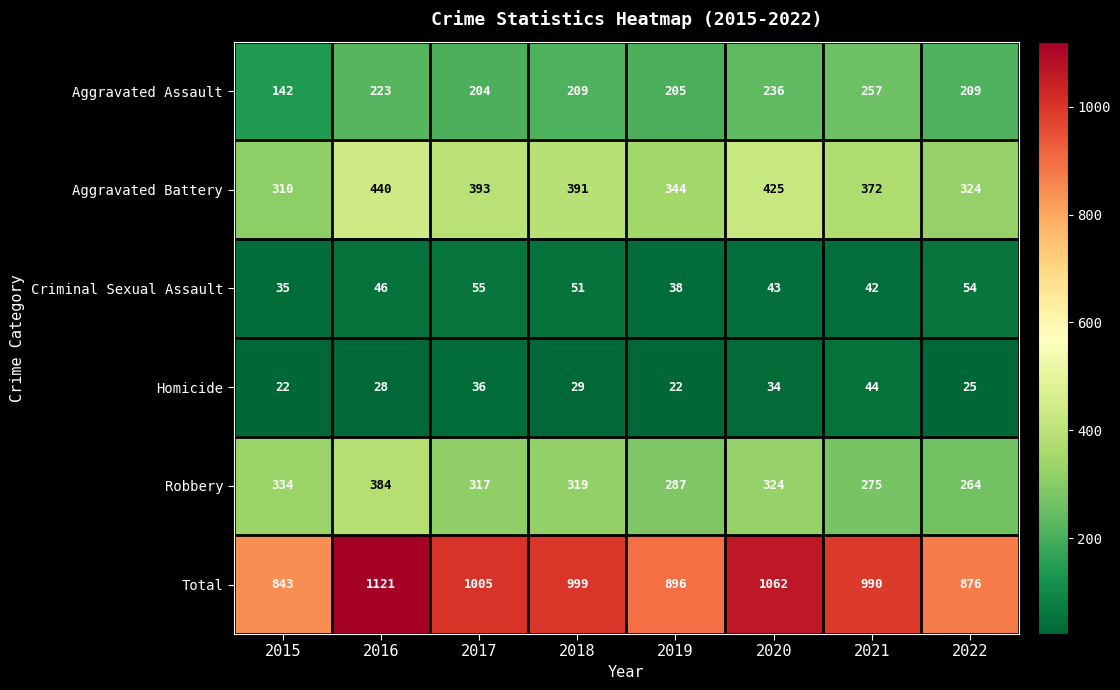

Rank the series by their maximum value, from highest to lowest.

Total, Aggravated Battery, Robbery, Aggravated Assault, Criminal Sexual Assault, Homicide